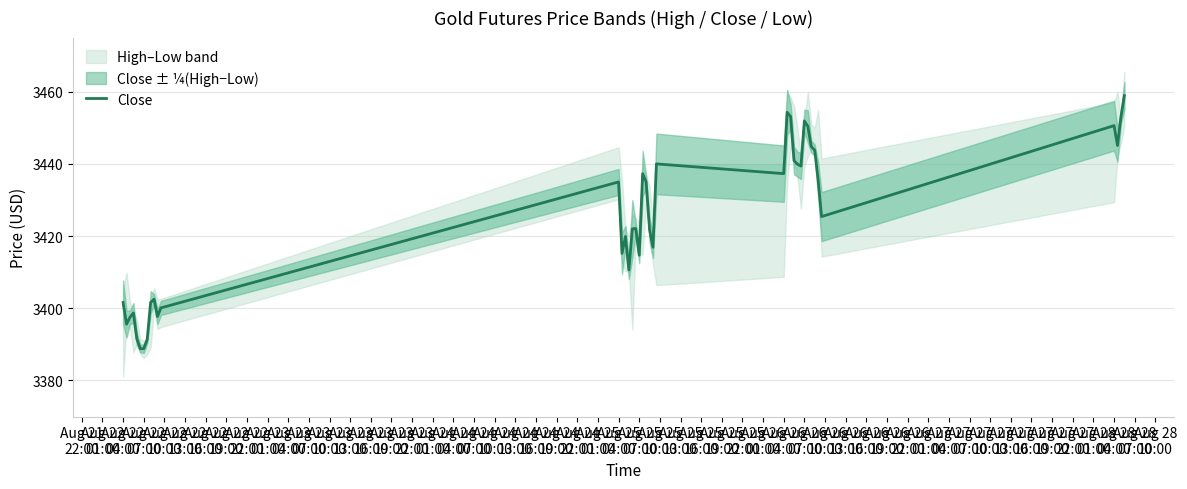

What is the minimum value for Close?

3388.8